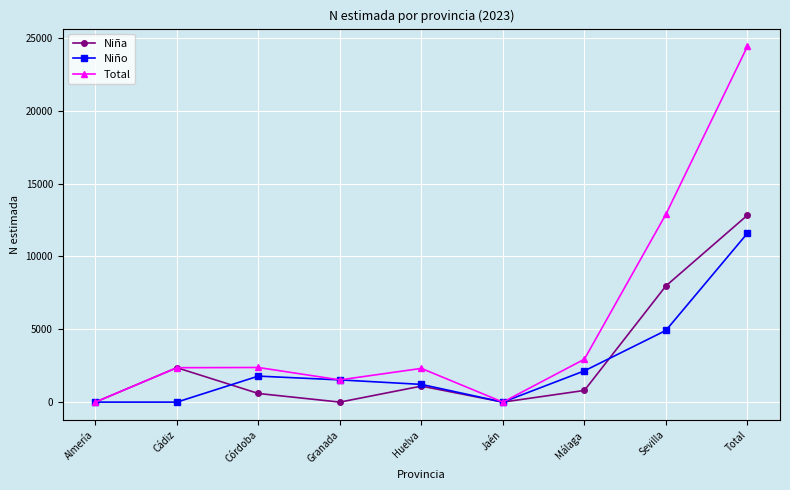

What is the average value of the Niña series?

2851